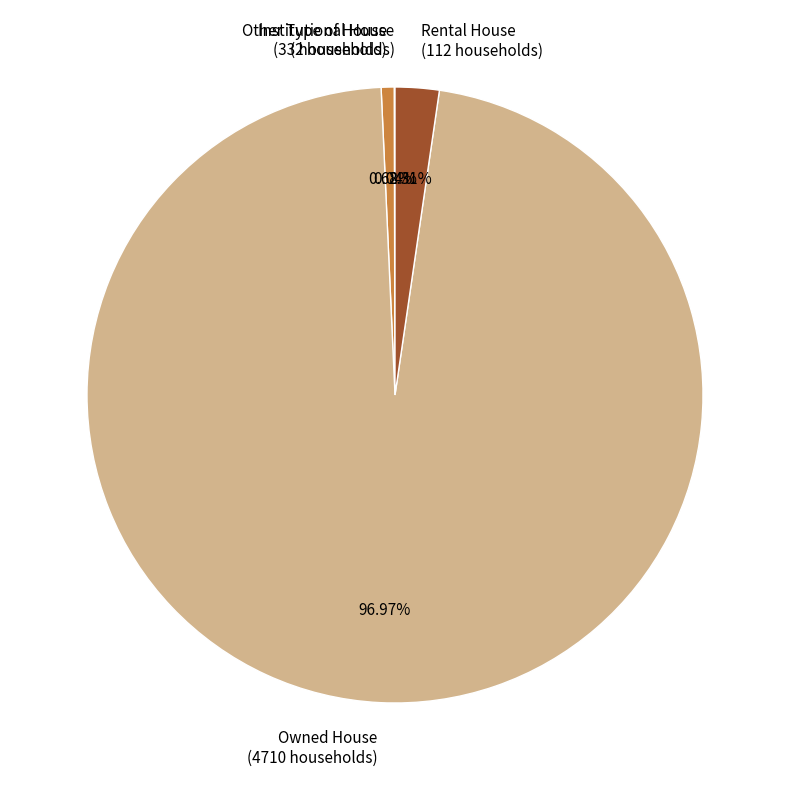

To the nearest percent, what is the difference between the largest and smallest slice percentages?

97%